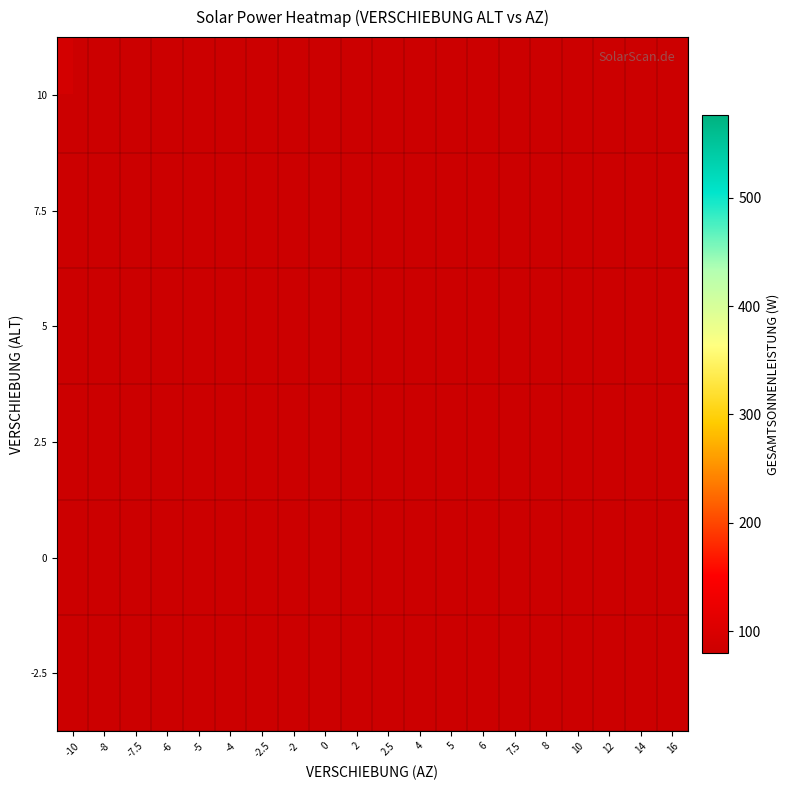

At -2.5, list the series in order from largest to smallest.

-2.5, 0, 2.5, 5, 7.5, 10